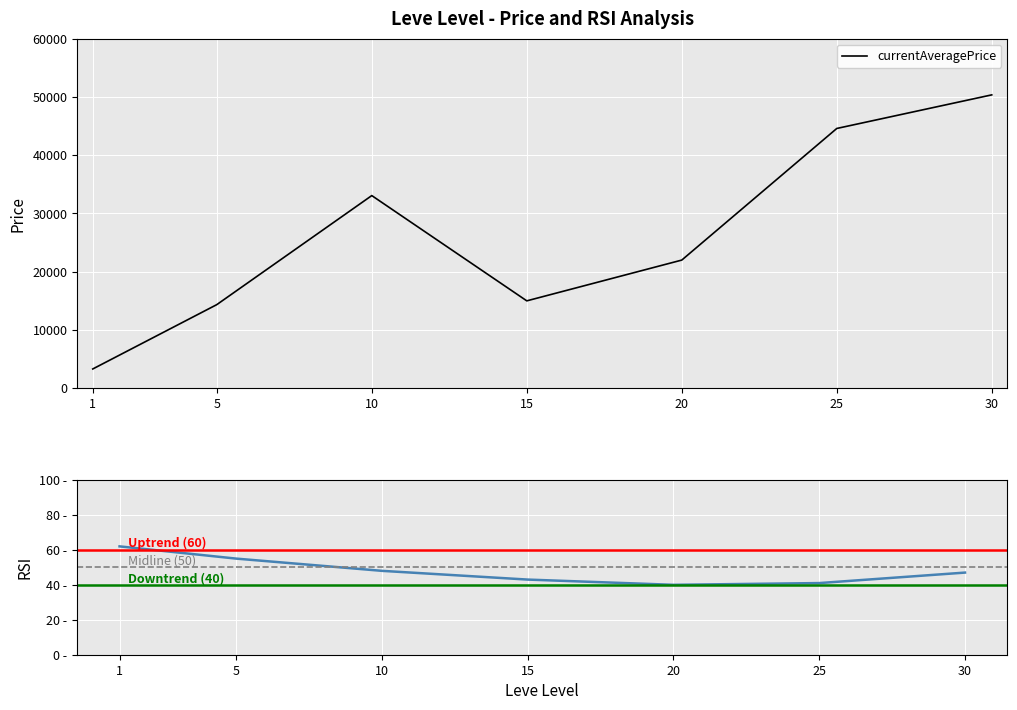

At which category does the data reach its first local peak?

10